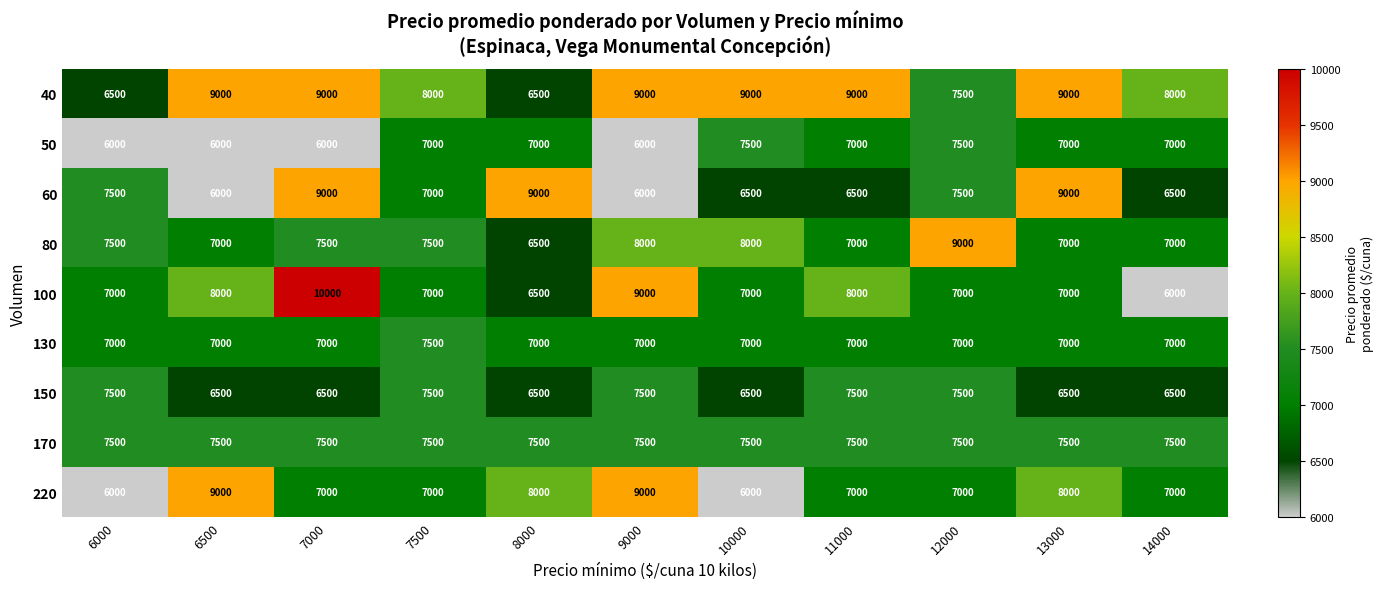

Which label corresponds to the largest value in the chart?

7000